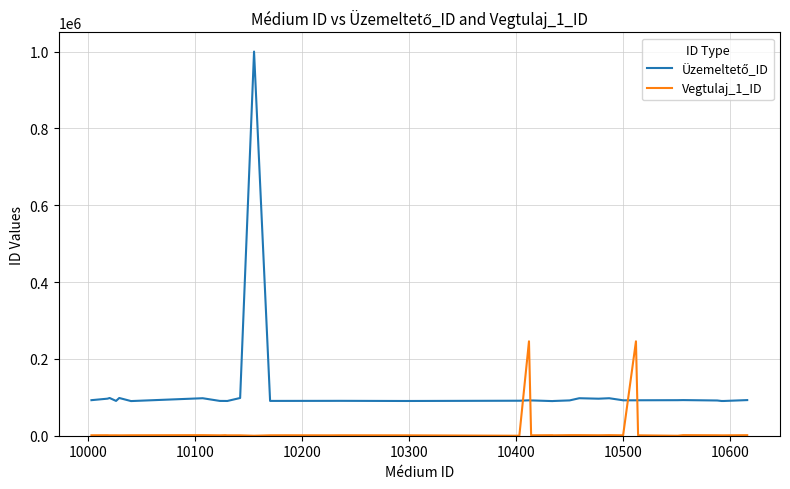

What is the maximum value shown in the chart?

999999